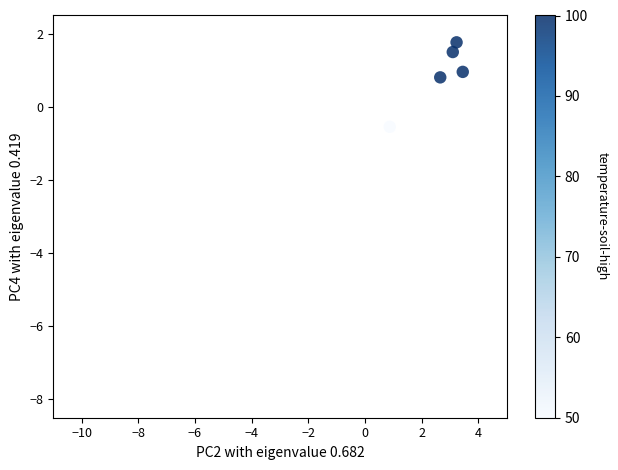

What Y value in the scatter plot is closest to 0?

-0.5